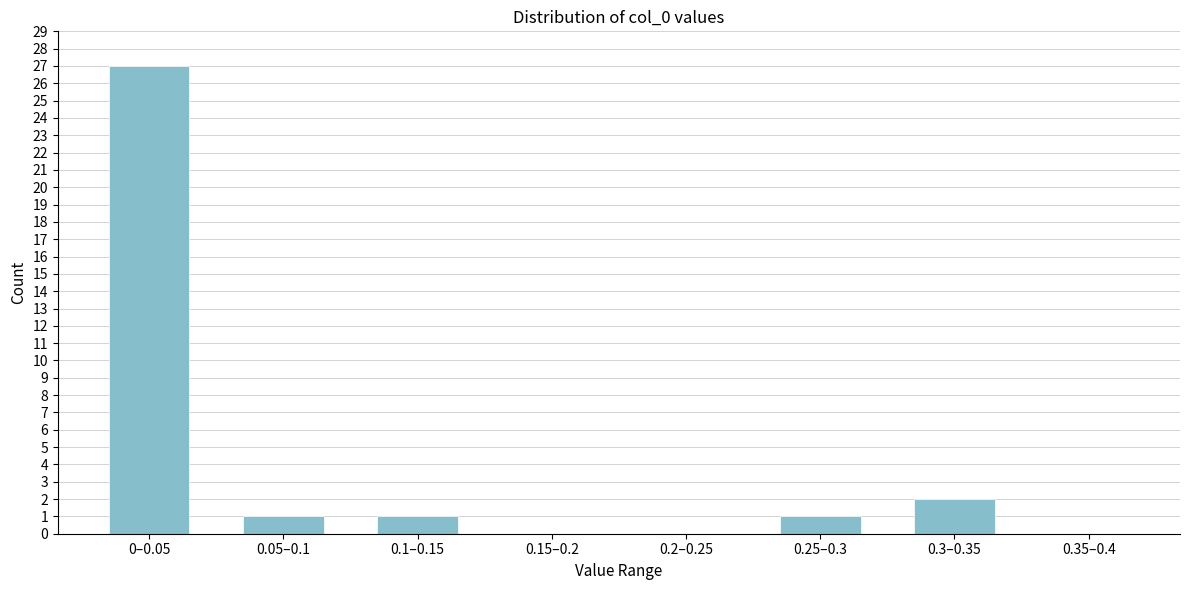

Reading right to left, transcribe all the data shown in this chart.

0.35–0.4=0	0.3–0.35=2	0.25–0.3=1	0.2–0.25=0	0.15–0.2=0	0.1–0.15=1	0.05–0.1=1	0–0.05=27